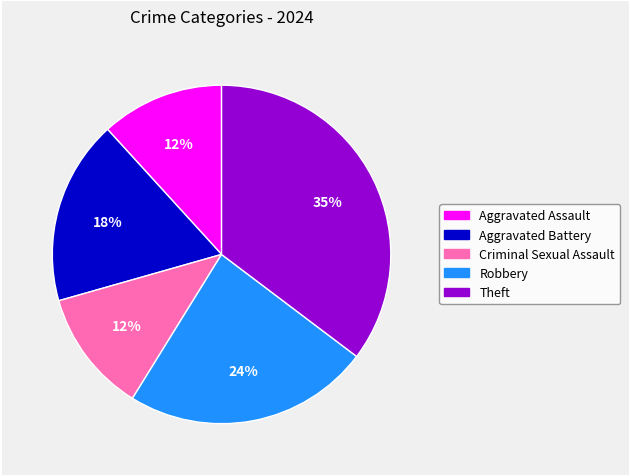

Combined, do Criminal Sexual Assault and Robbery account for over 50%?

No